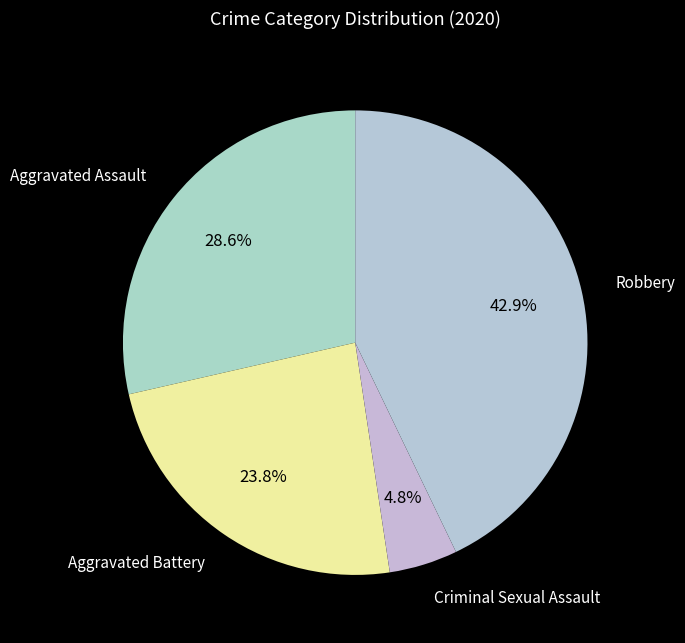

Rank the categories by value from highest to lowest.

Robbery, Aggravated Assault, Aggravated Battery, Criminal Sexual Assault